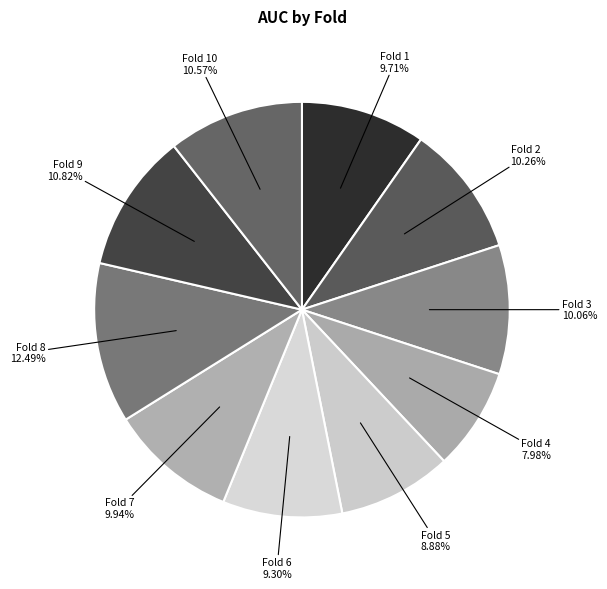

To the nearest percent, what is the combined percentage of Fold 8 and Fold 4?

20%